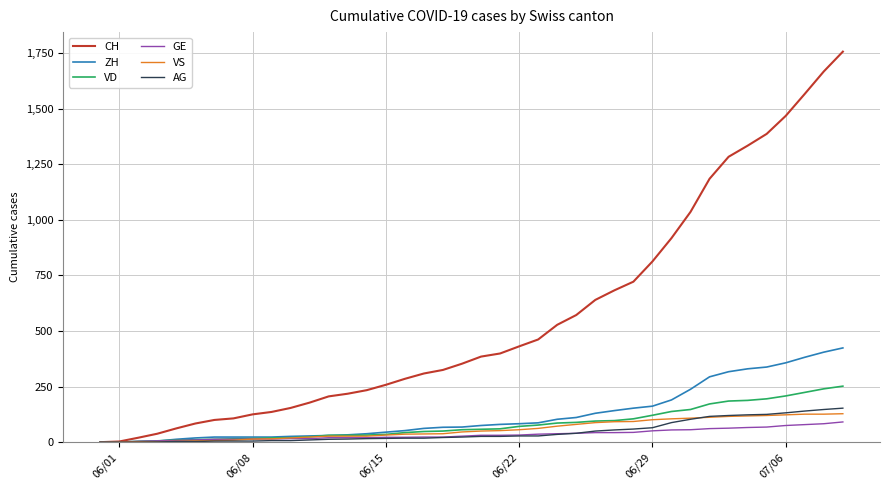

What is the maximum value for VD?

252